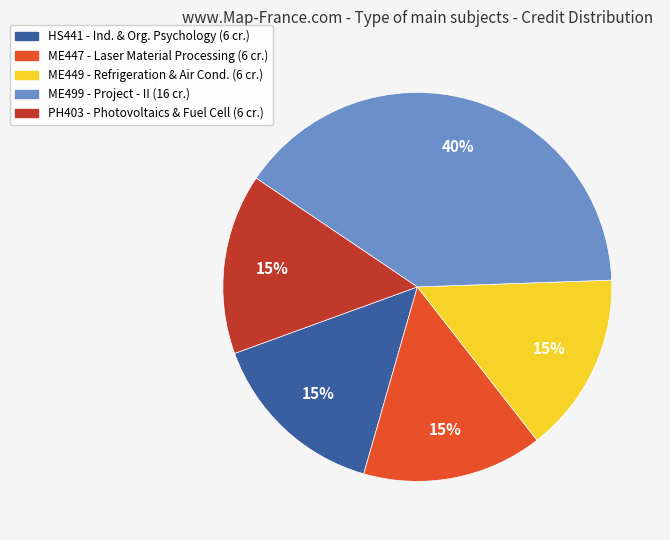

Is there any slice that represents more than half of the pie?

No